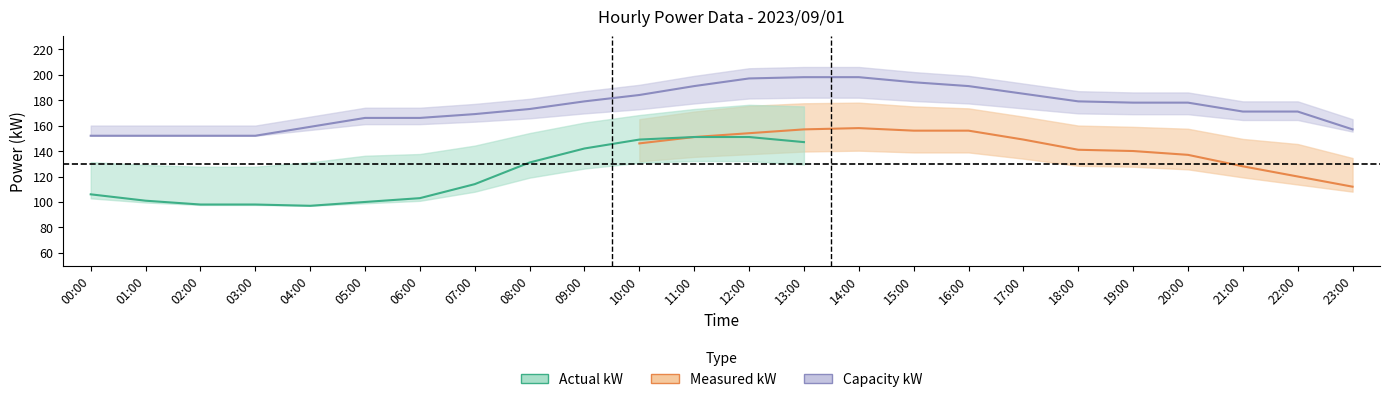

What is the difference between the maximum and minimum values in the capacity_kW series?

46